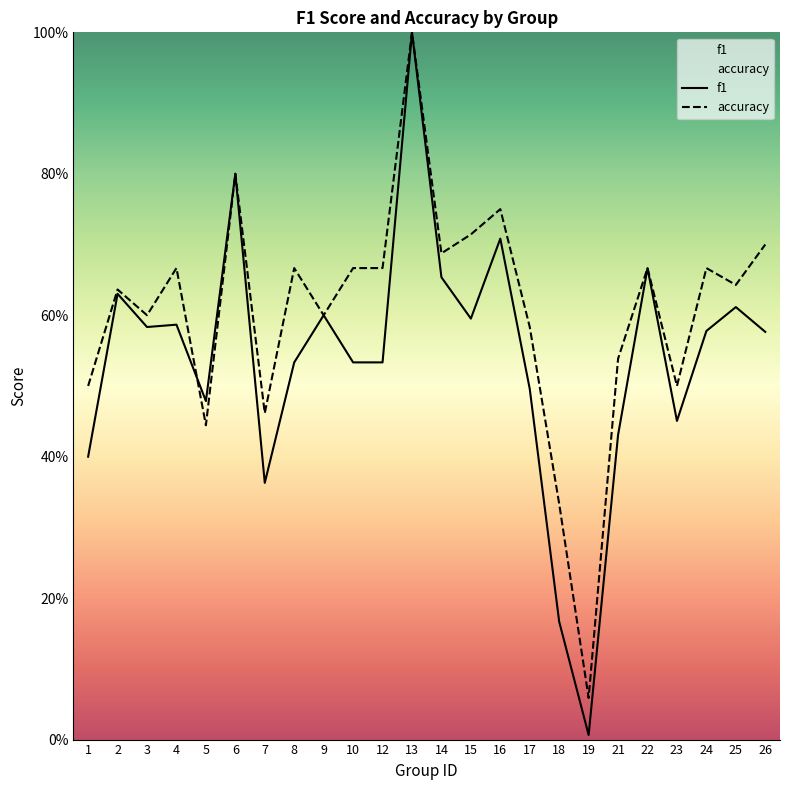

Which has a higher value, 6 or 3?

6